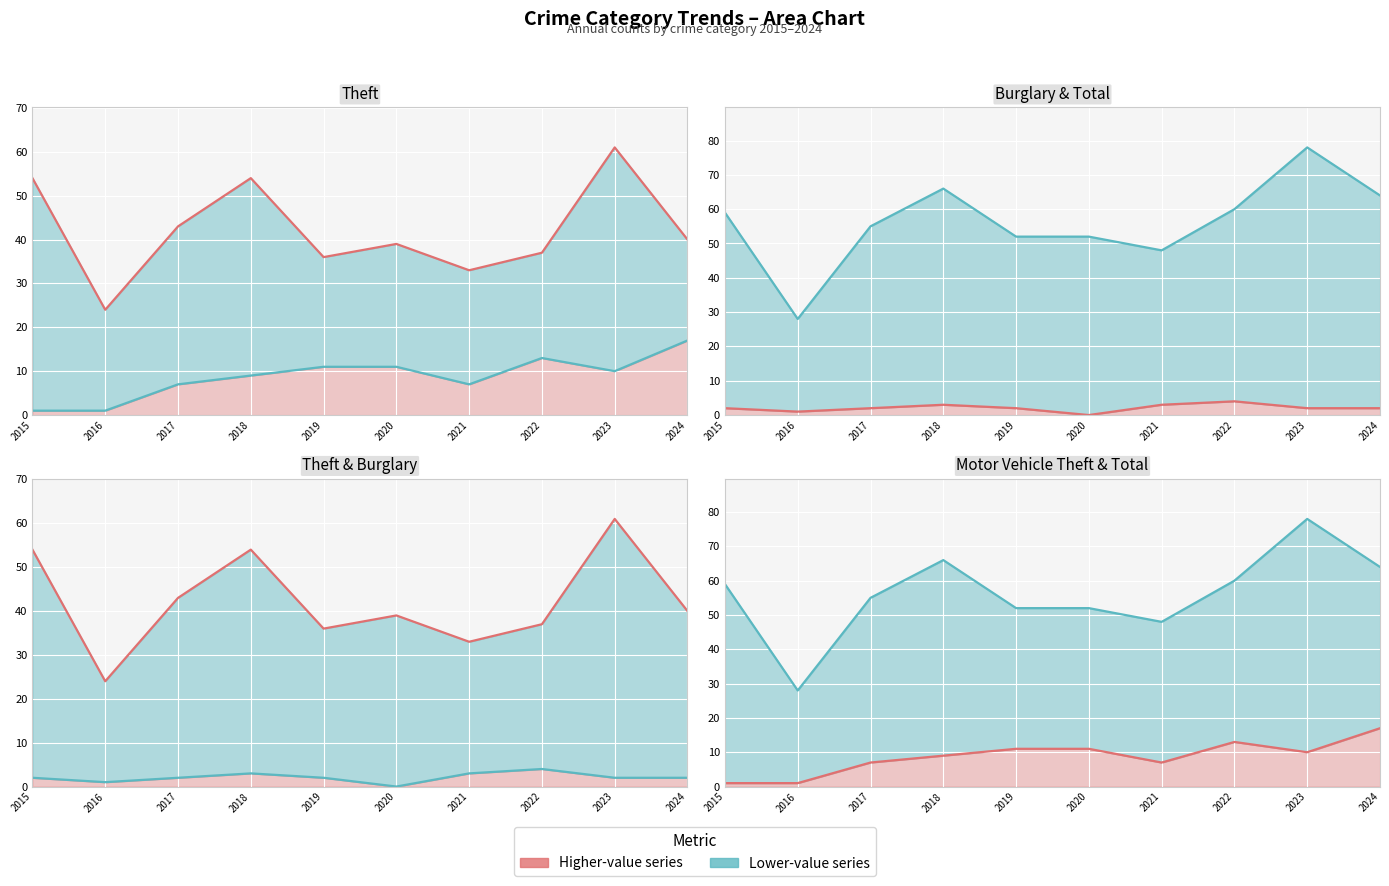

True or false: Burglary has more than 2 interior local peaks.

False